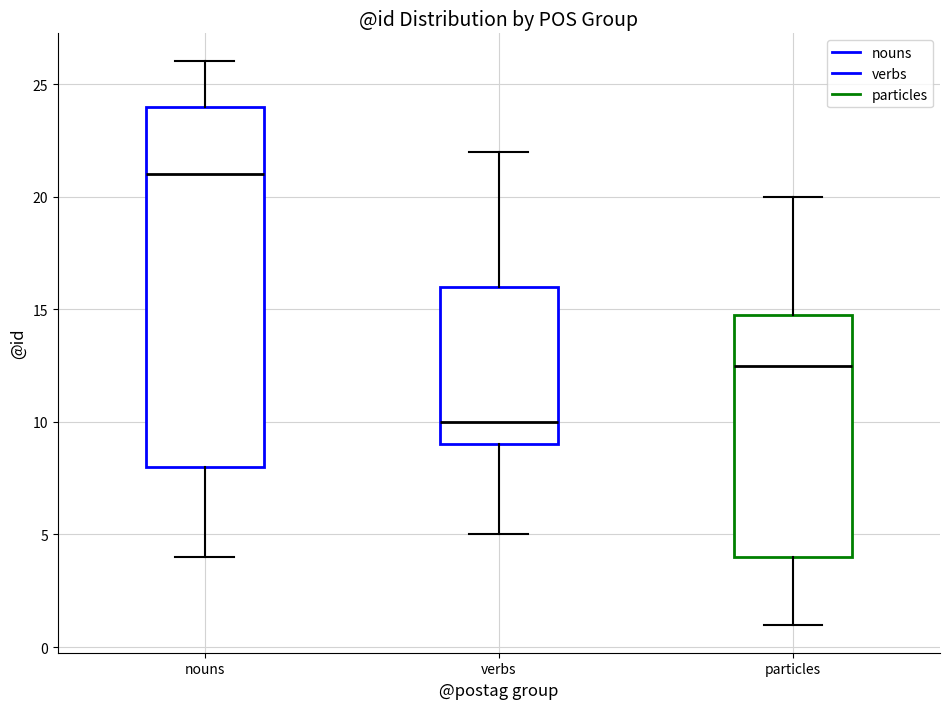

Reading left to right, read every box against the y-axis: the position of its median line, the range the box covers, and the ends of its whiskers. The values are not printed on the chart, so give them approximately, as read against the axis.

nouns: median 21.0, box 8.0 to 24.0, whiskers 4.0 to 26.0
verbs: median 10.0, box 9.0 to 16.0, whiskers 5.0 to 22.0
particles: median 12.5, box 4.0 to 15.0, whiskers 1.0 to 20.0